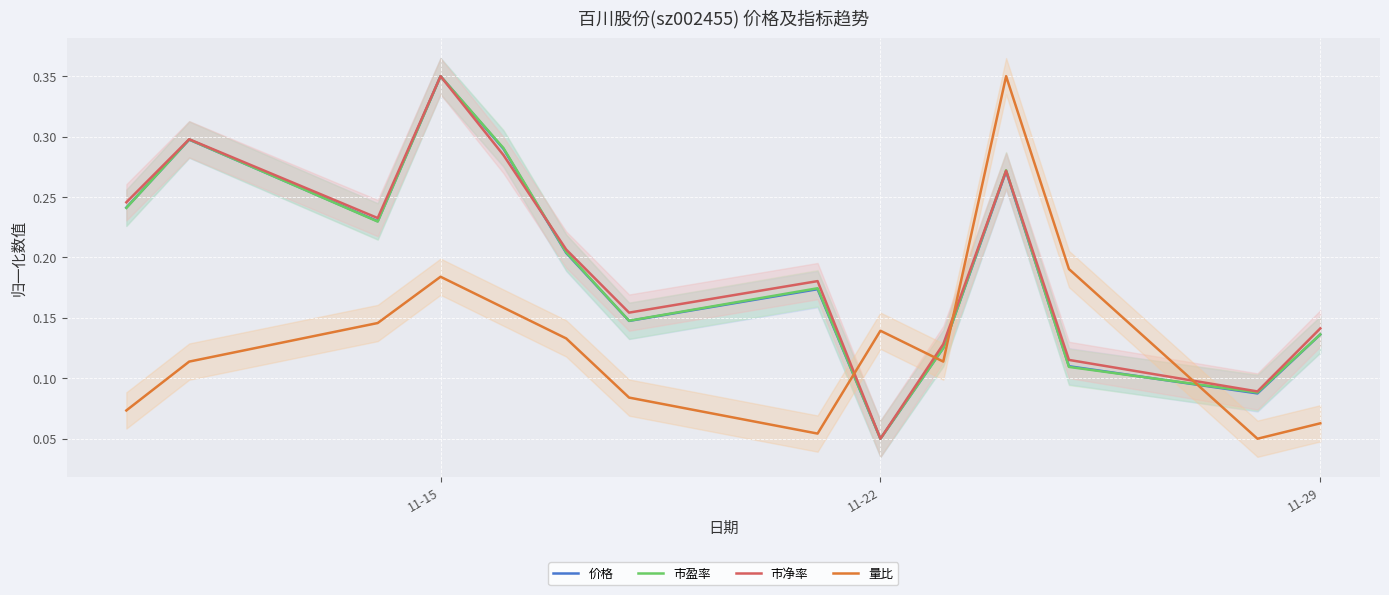

Where is 市净率 nearest to the value 0?

11-22